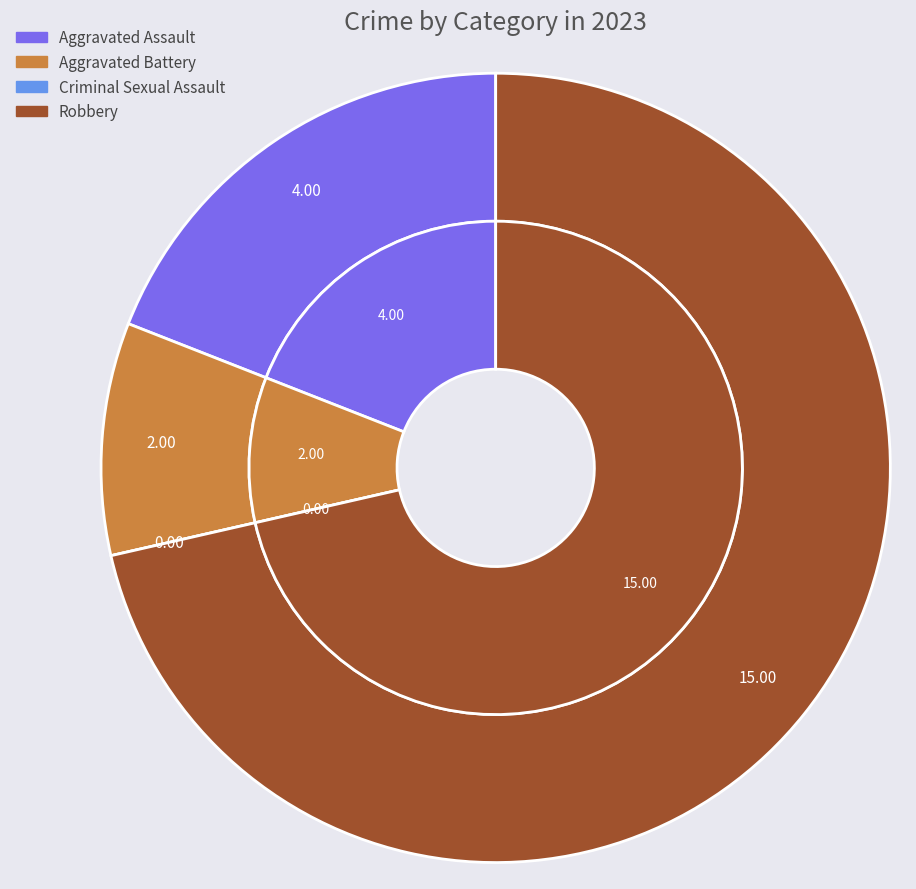

Which slice is the smallest?

Criminal Sexual Assault